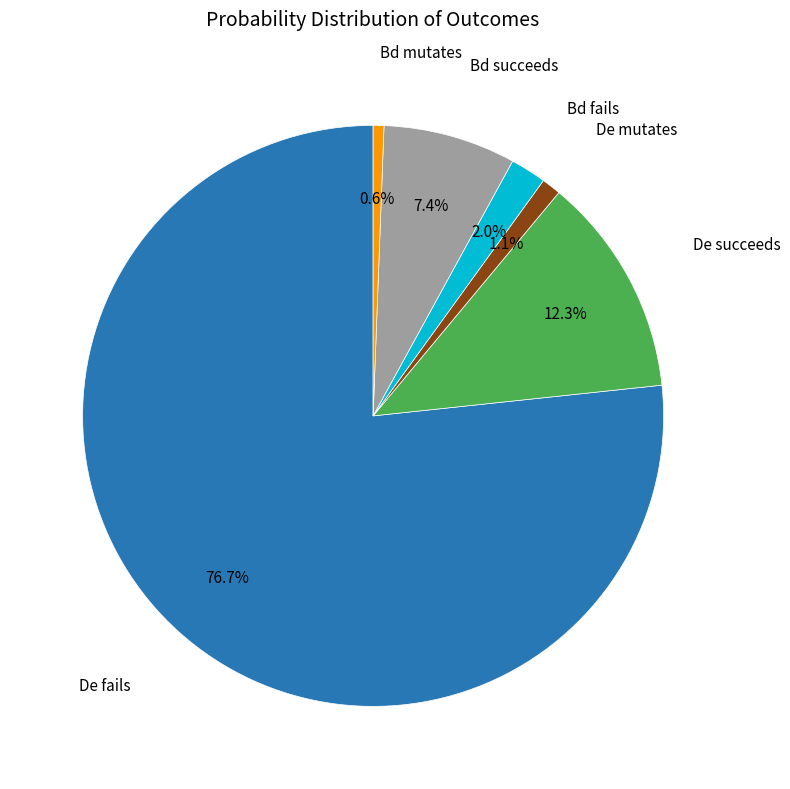

Which category has the biggest portion of the pie?

De fails